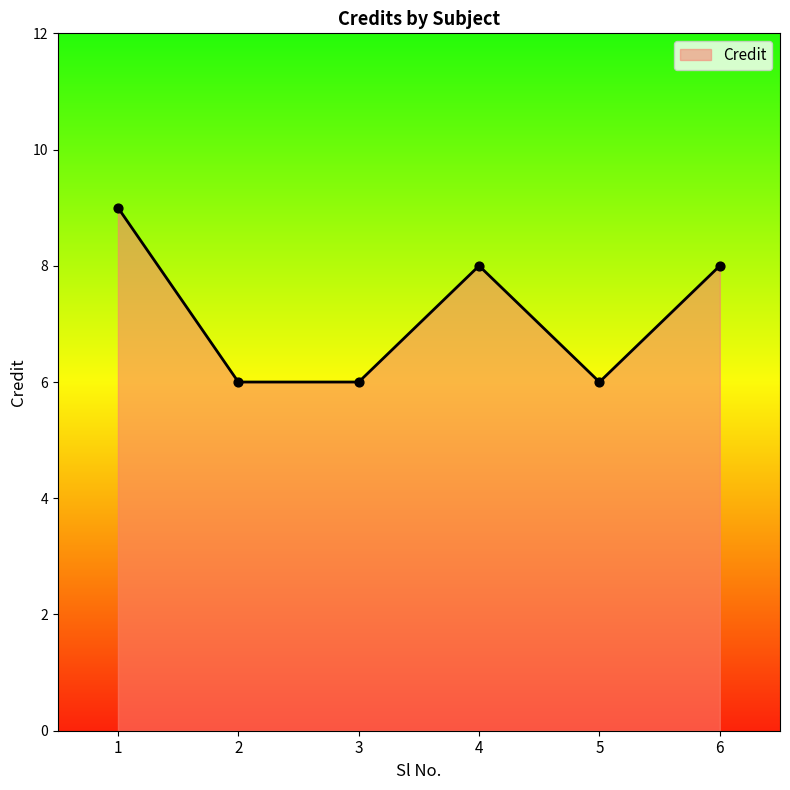

What is the ratio of the value at 2 to the value at 3?

1.0